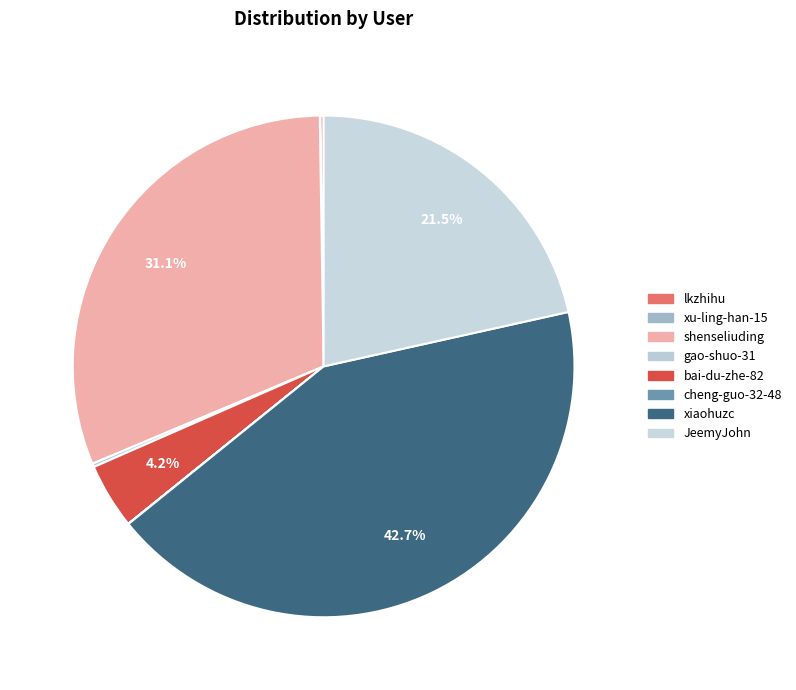

Which category has the smallest portion of the pie?

cheng-guo-32-48